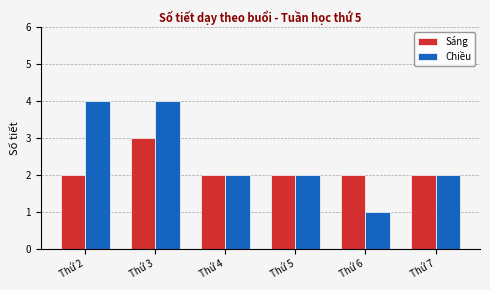

How many Chiều values are between 2 and 4?

5